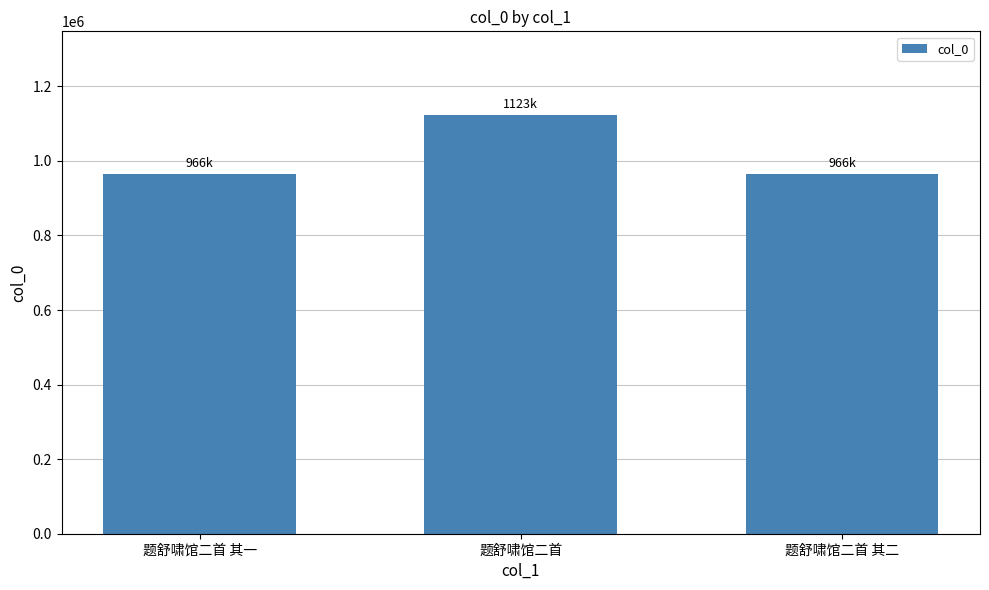

What is the value of the 3rd bar from the left?

965510